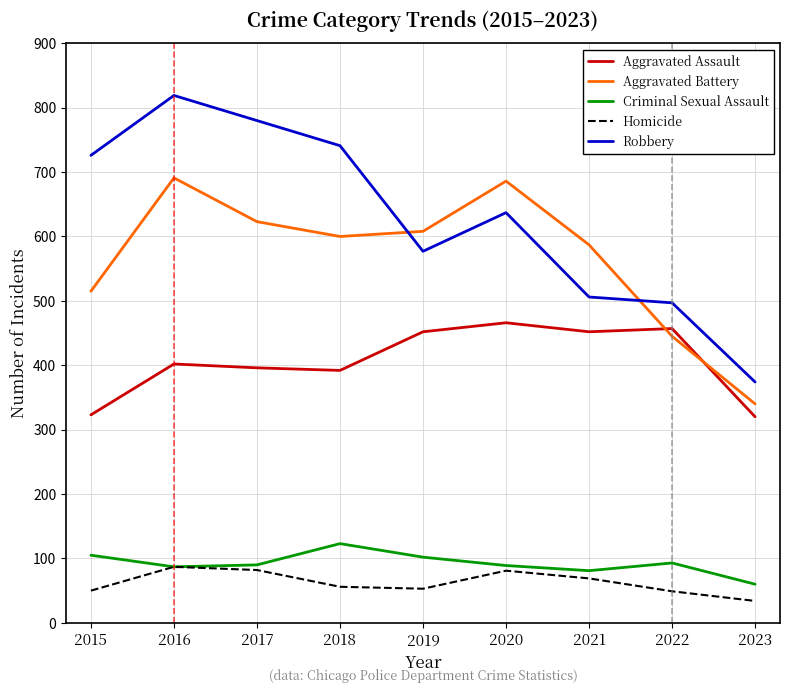

In Aggravated Assault, how many points are lower than both neighbors (excluding endpoints)?

2